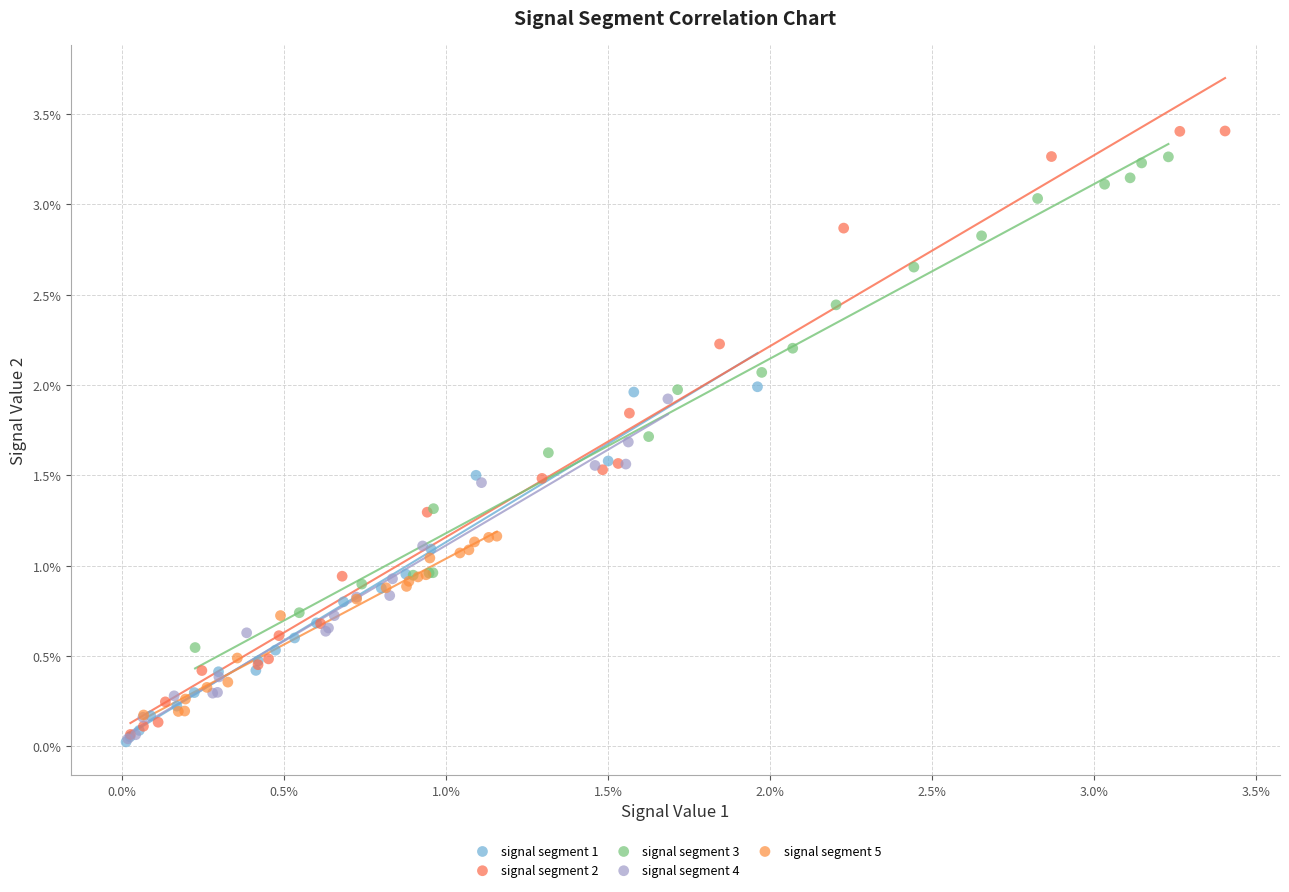

What are all the series names shown in the legend?

signal segment 1, signal segment 2, signal segment 3, signal segment 4, signal segment 5